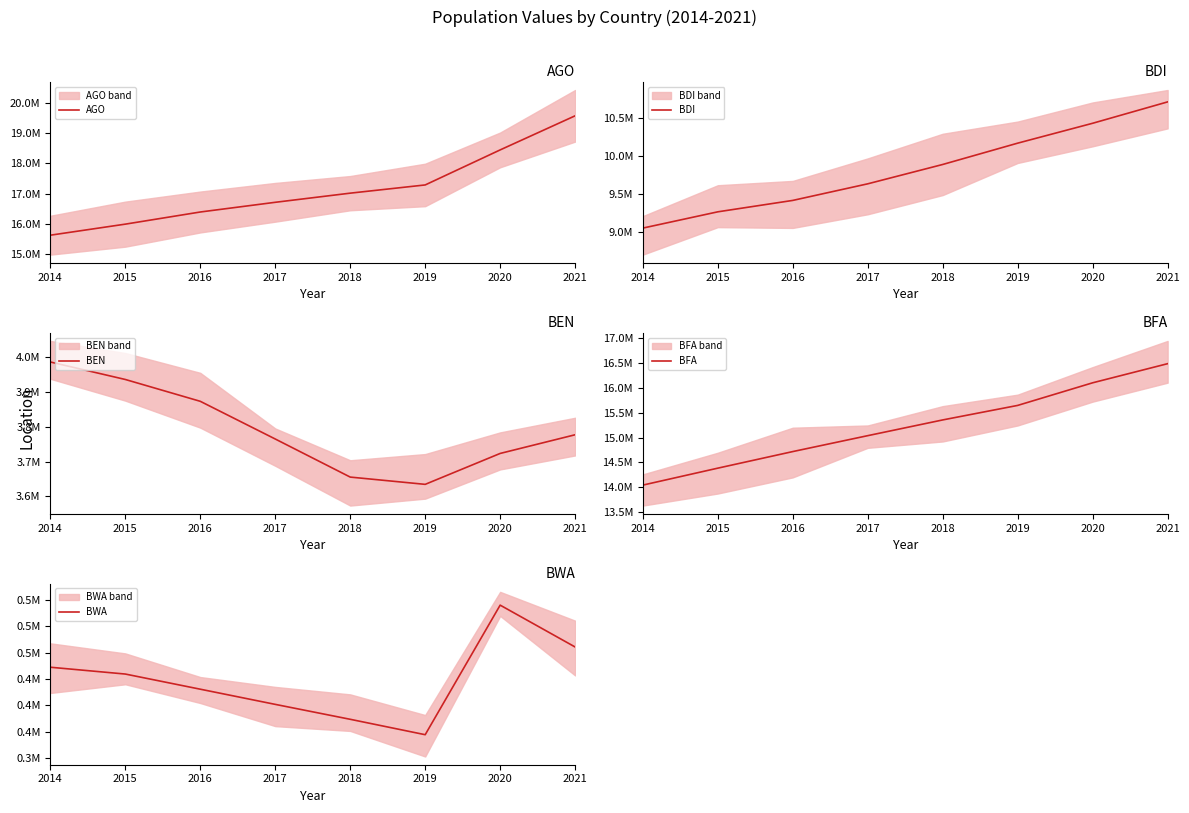

At 2017, list the series in order from largest to smallest.

AGO, BFA, BDI, BEN, BWA